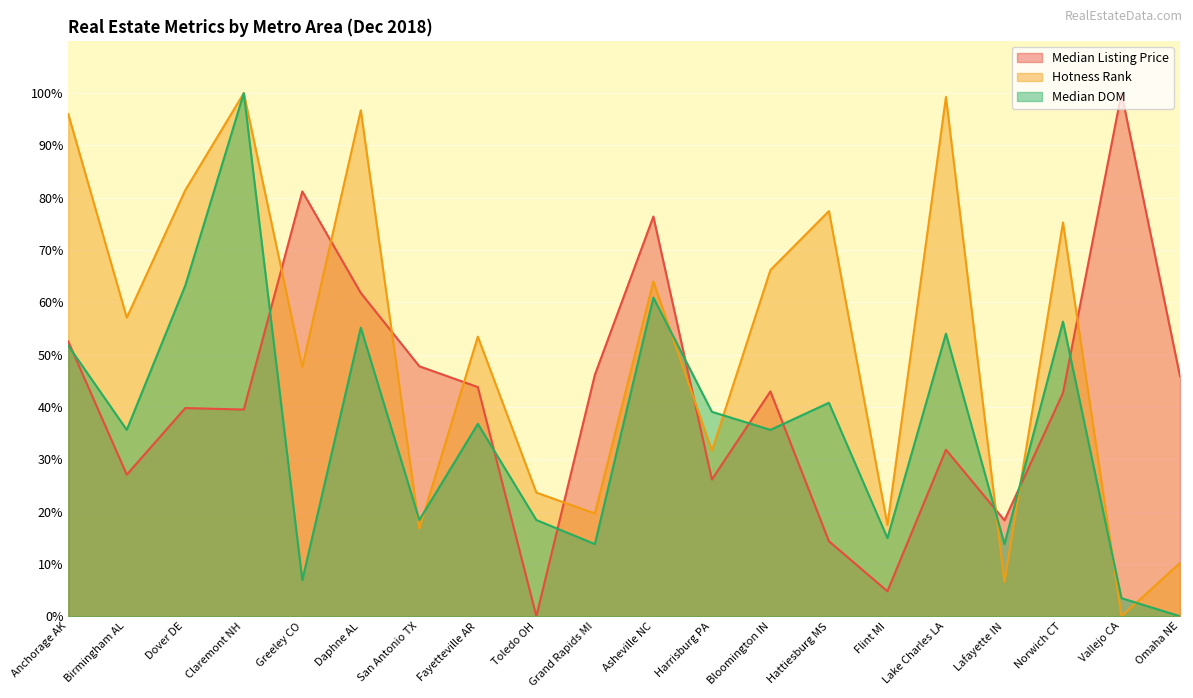

Where do Median DOM and Hotness Rank first cross each other?

Daphne AL and San Antonio TX